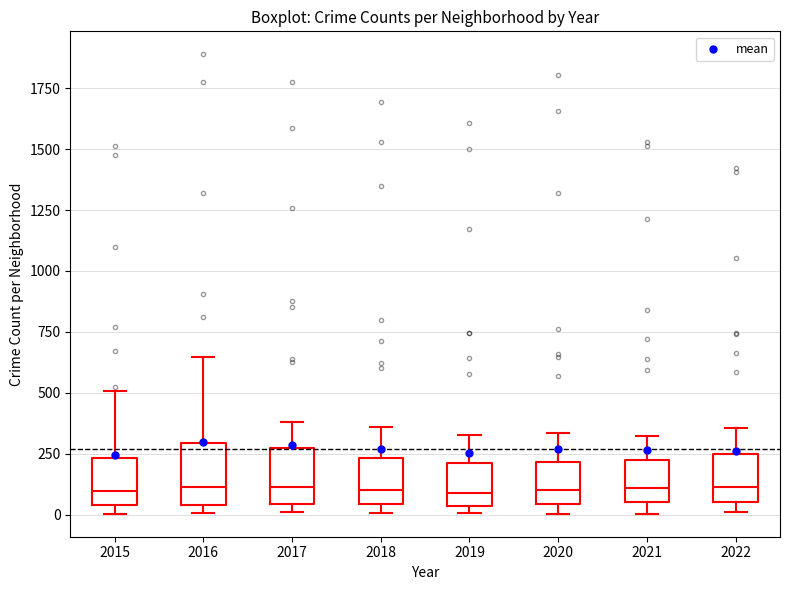

Where is the lower edge of the box at x = 2017 on the y-axis? The values are not printed on the chart, so give them approximately, as read against the axis.

50